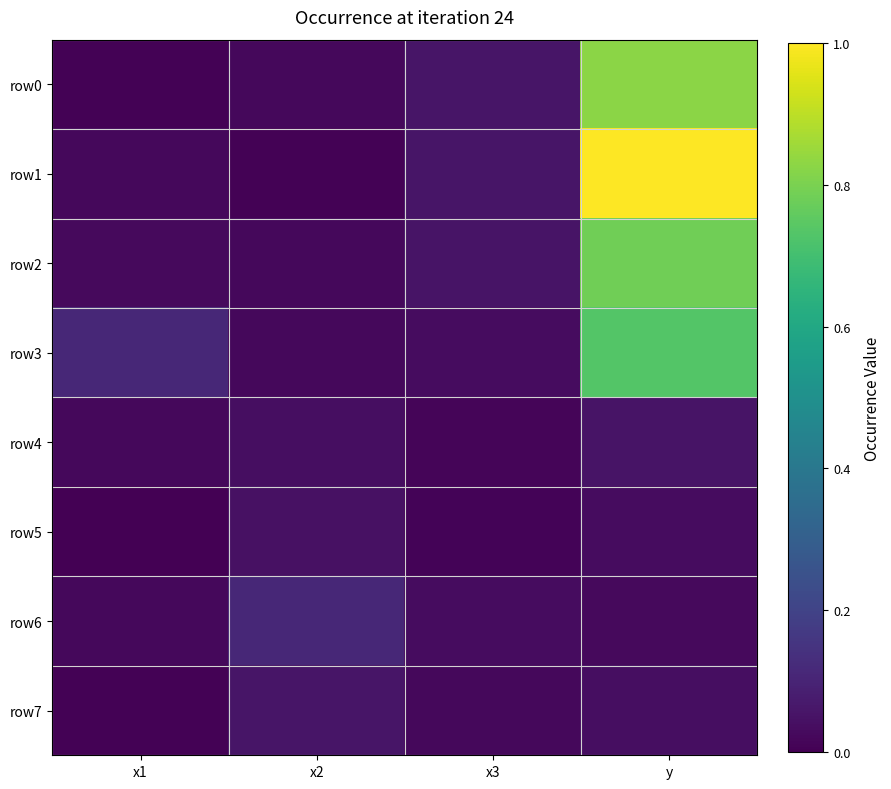

List the series in order of their peak value, lowest first.

row5, row4, row7, row6, row3, row2, row0, row1